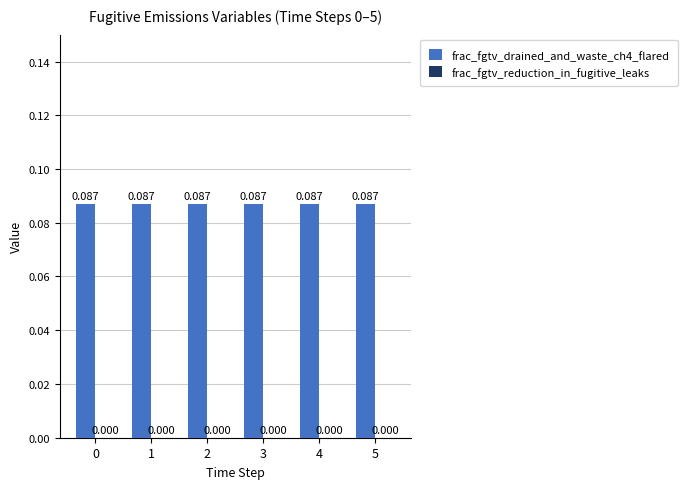

Which has a higher value, 3 or 0?

3